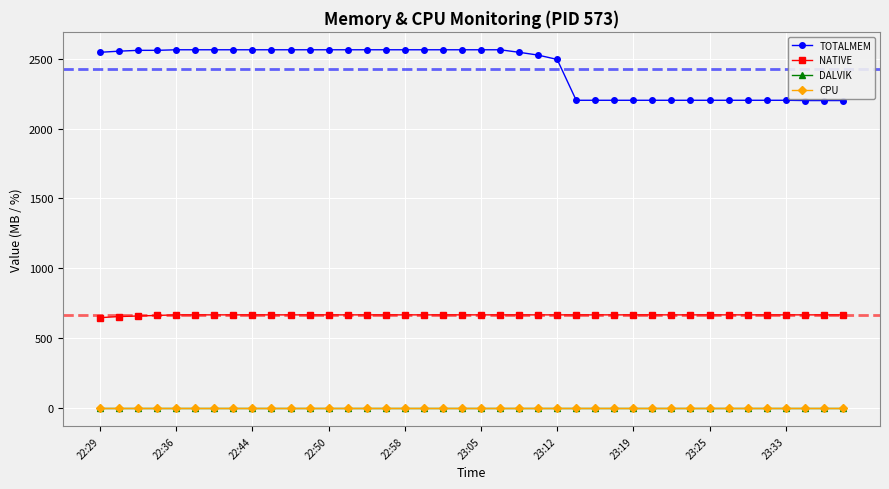

Does the chart have visible grid lines?

Yes